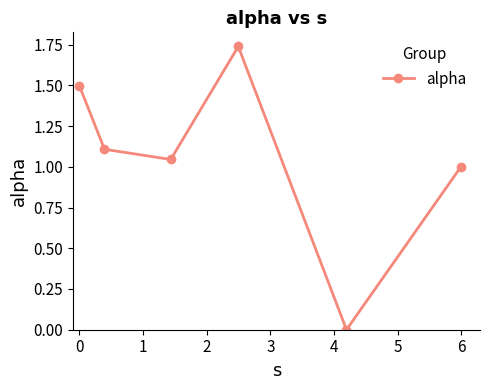

How many points are higher than both their immediate neighbors (excluding endpoints)?

1